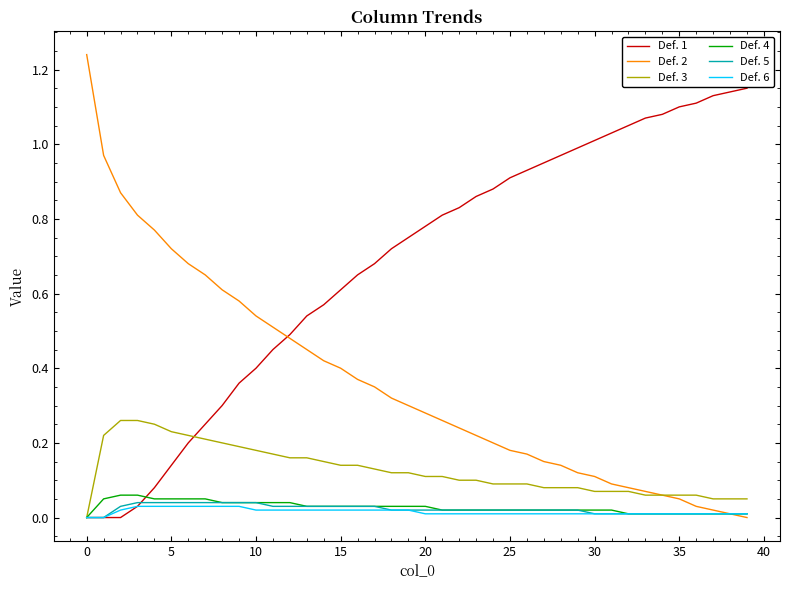

Does the chart have visible grid lines?

No